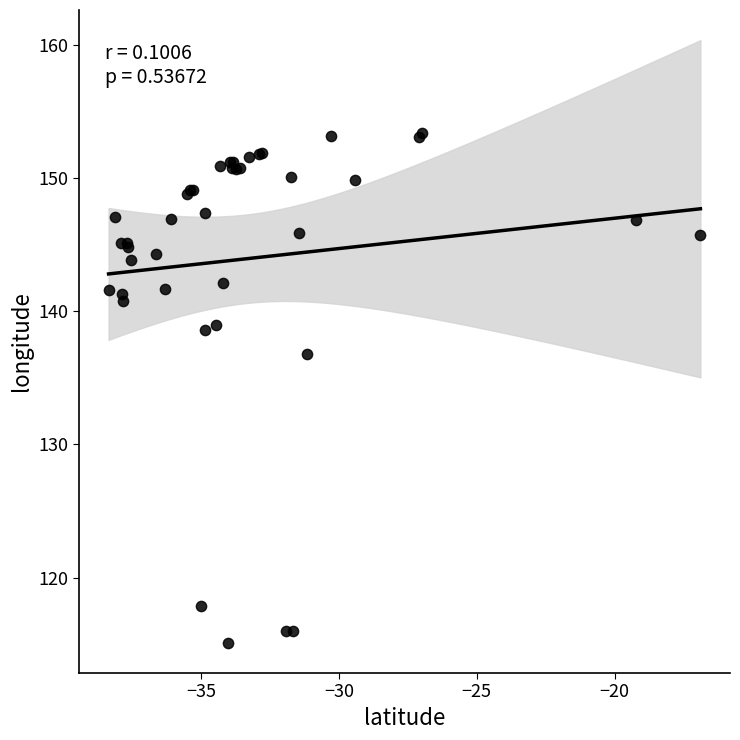

What Y value in the scatter plot is closest to 134?

136.8